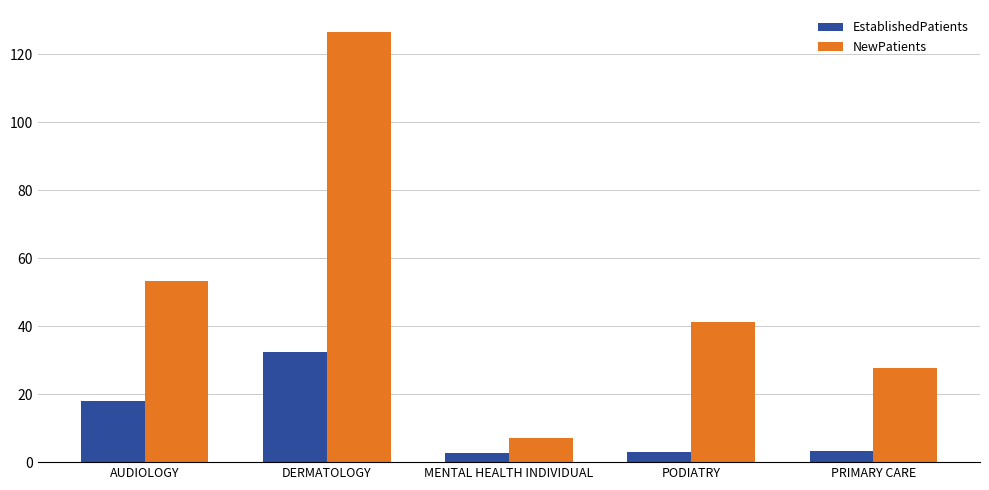

What is the value of the NewPatients bar at the 2nd from the left?

126.7